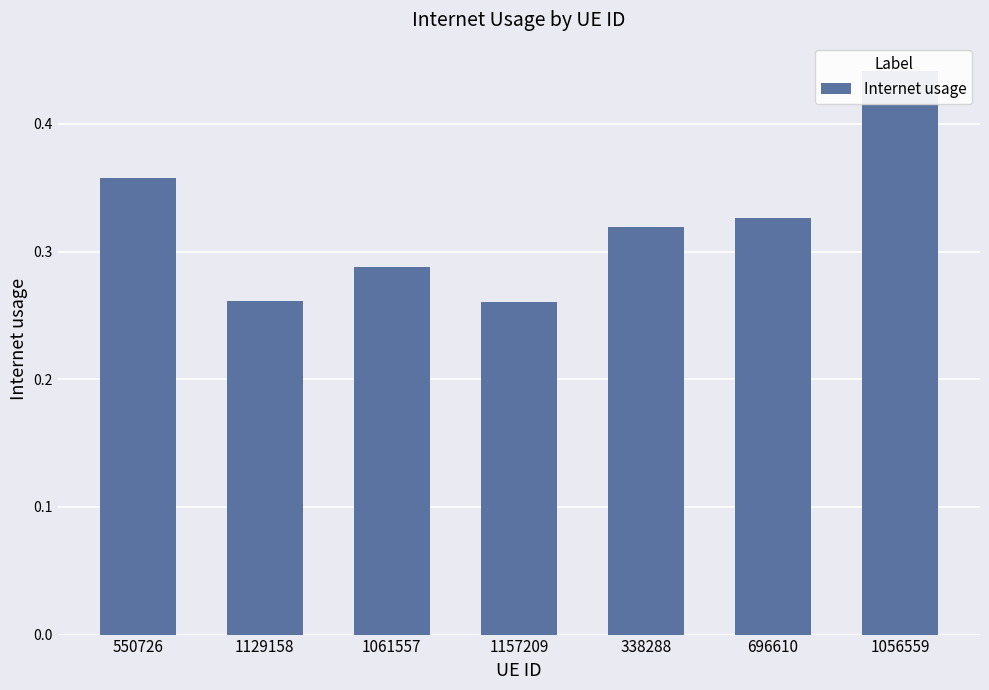

What is the change in value from 550726 to 1056559?

+0.1